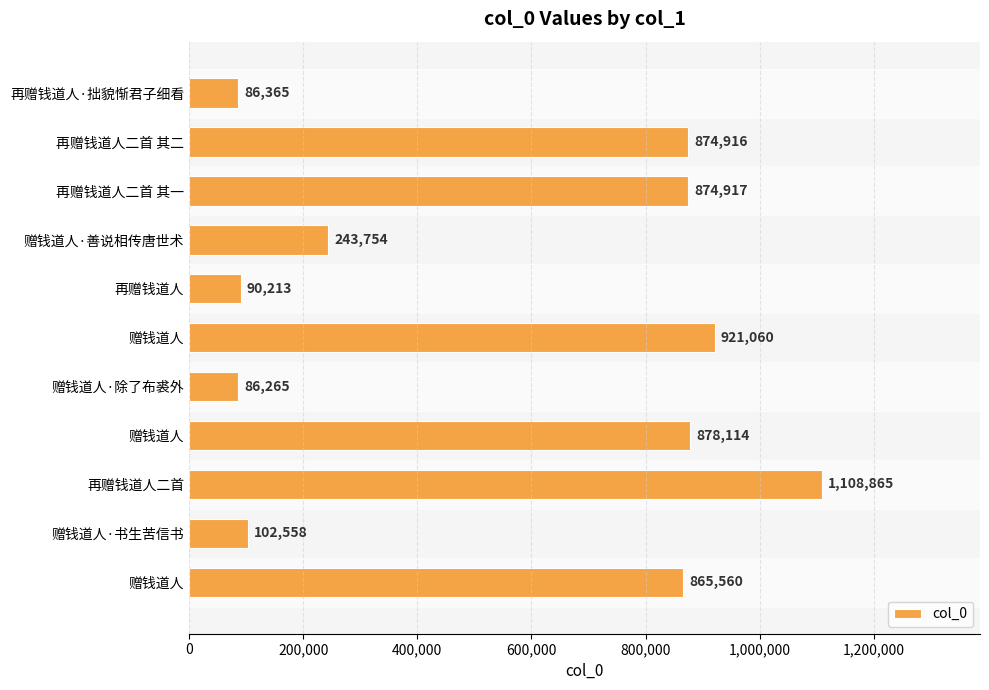

How many distinct data groups are displayed?

1